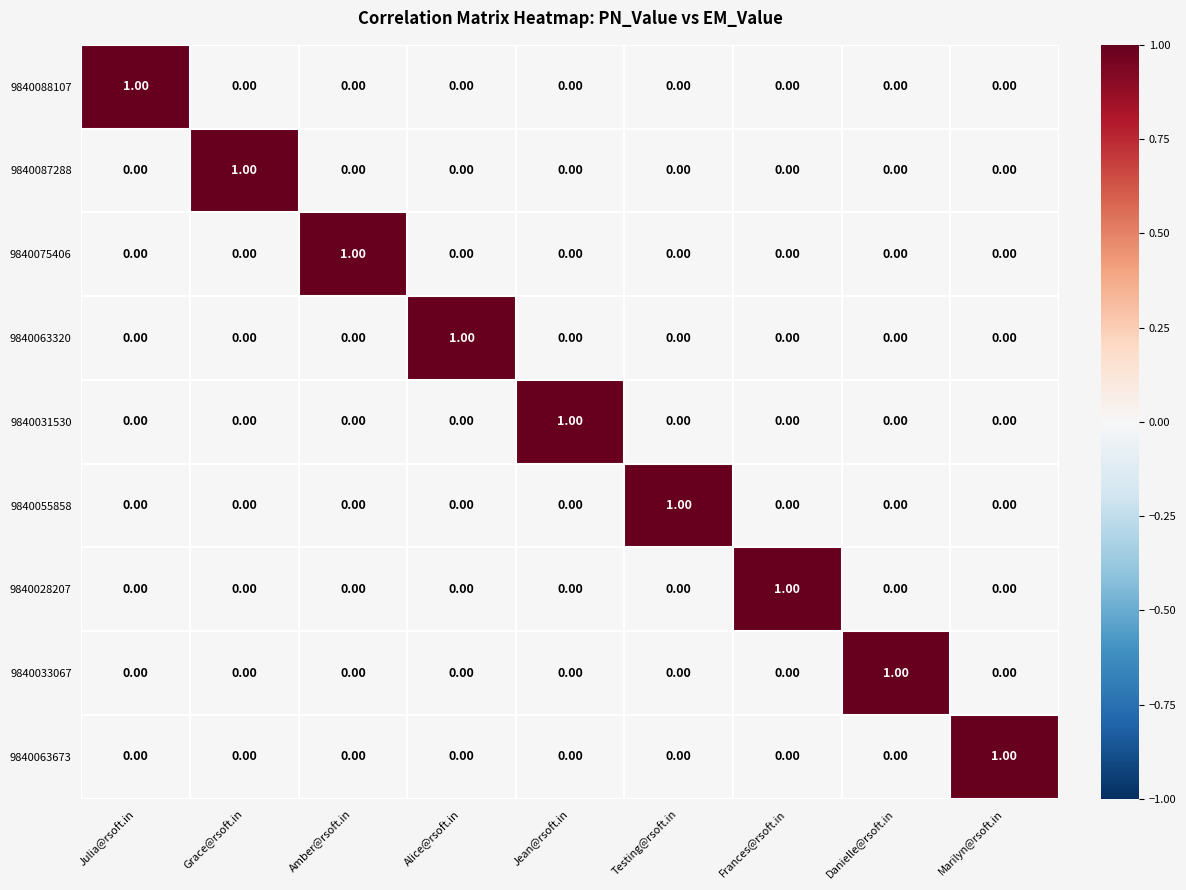

How many values in 9840063320 are above zero?

1